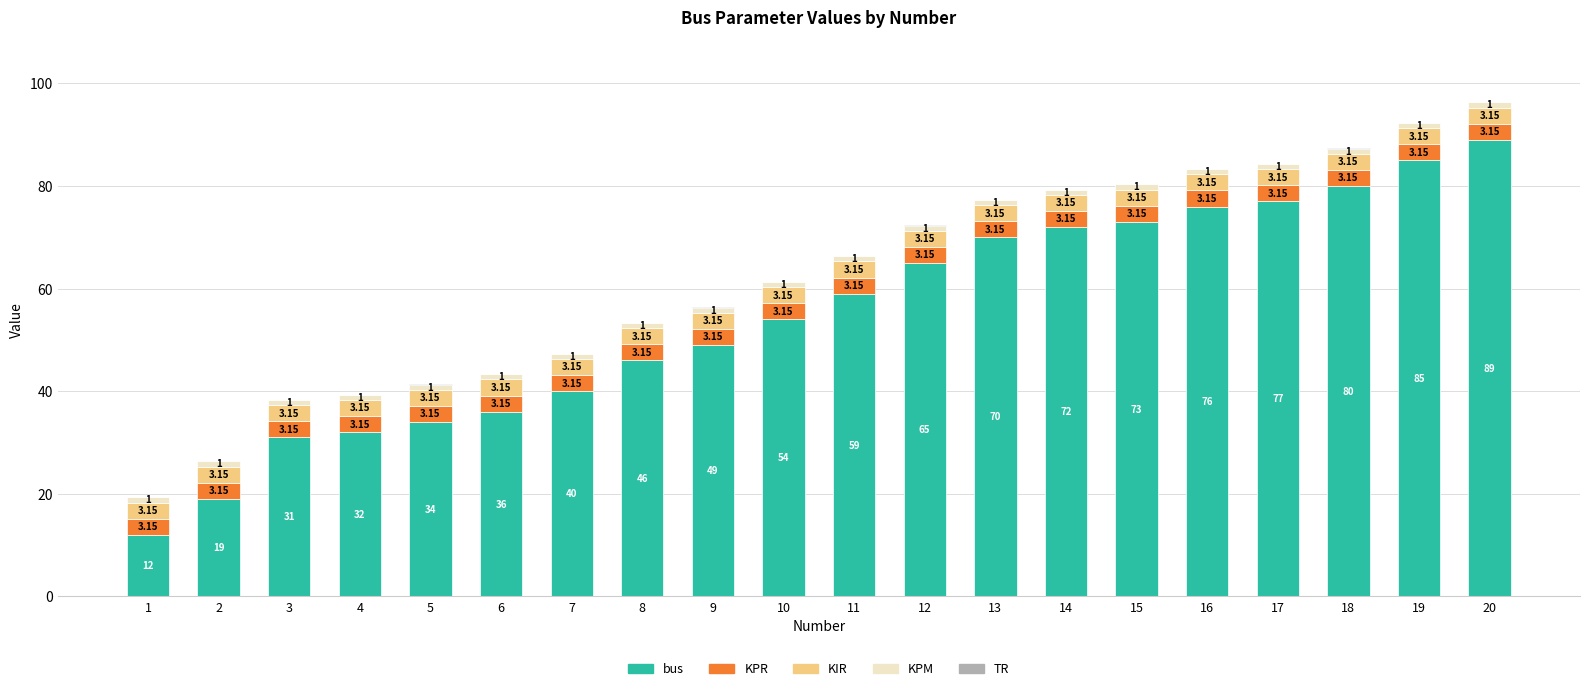

What is the sum of the bus values at 3 and 11?

90.0